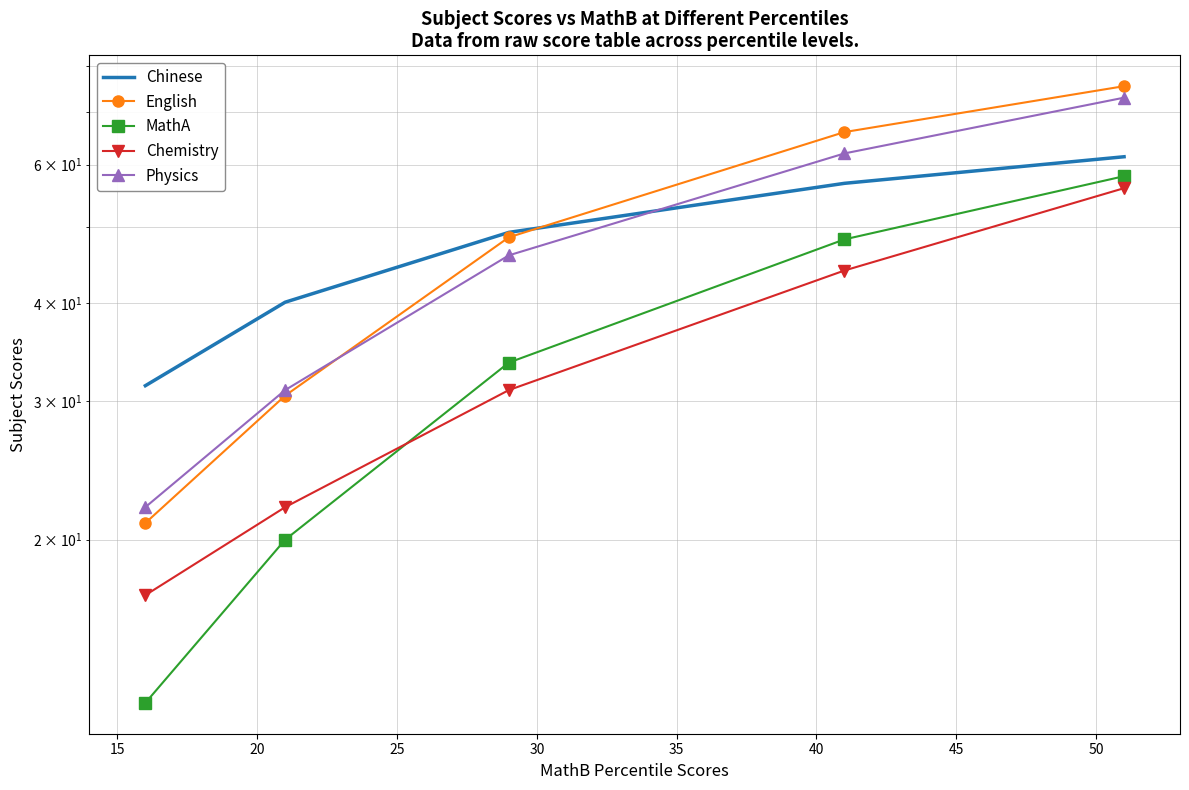

What is the smallest value displayed?

12.4